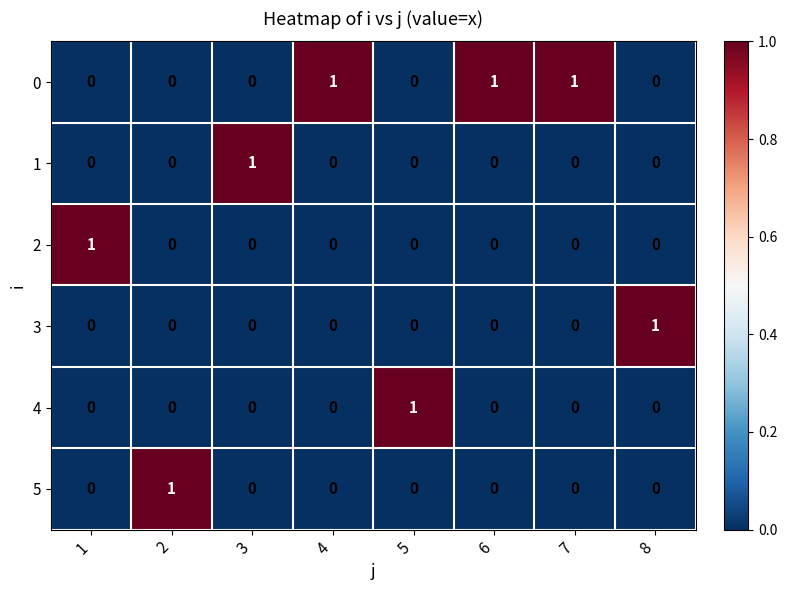

How many 1 values are between 0 and 1?

8